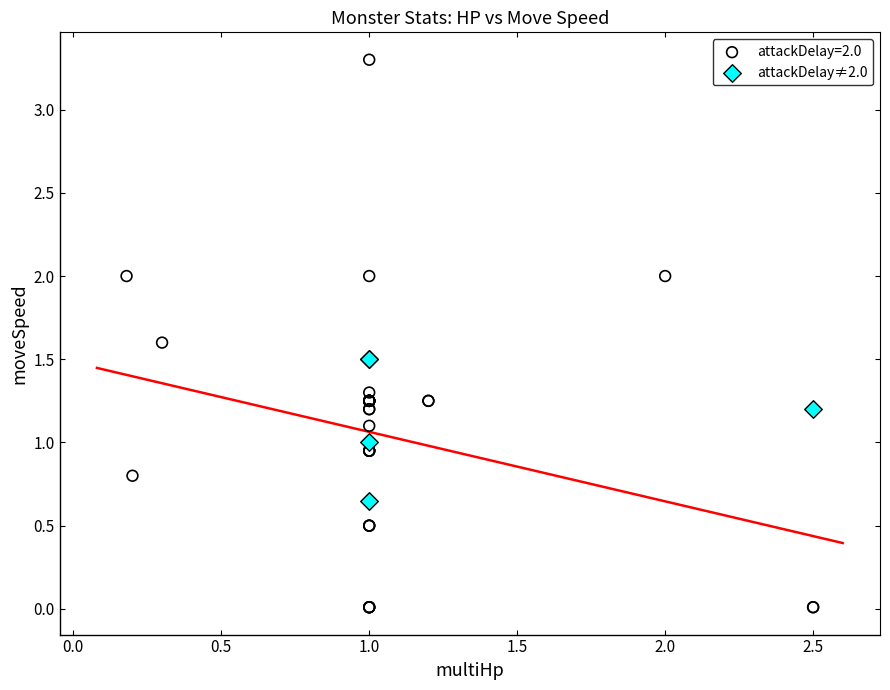

Which series reaches the maximum Y coordinate?

attackDelay=2.0